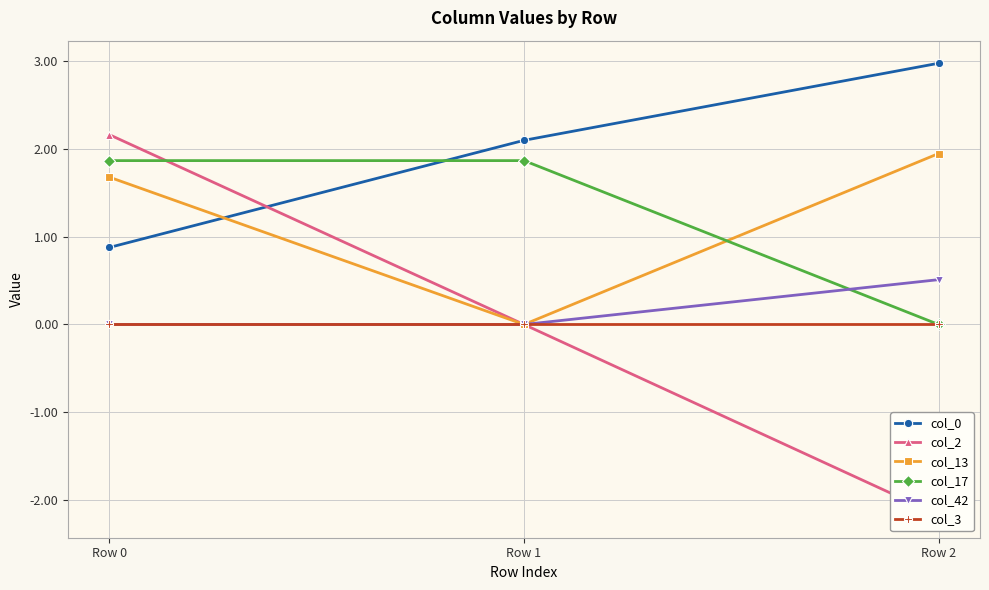

Rank the categories by col_2 value from highest to lowest.

Row 0, Row 1, Row 2